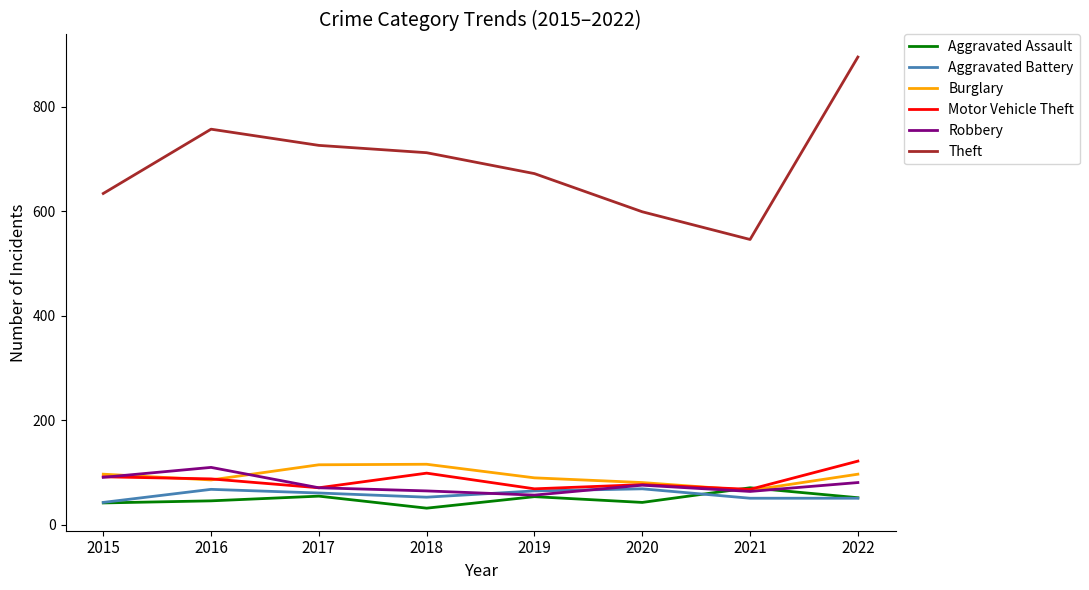

The Motor Vehicle Theft series shows 68 at 2021. True or false?

True